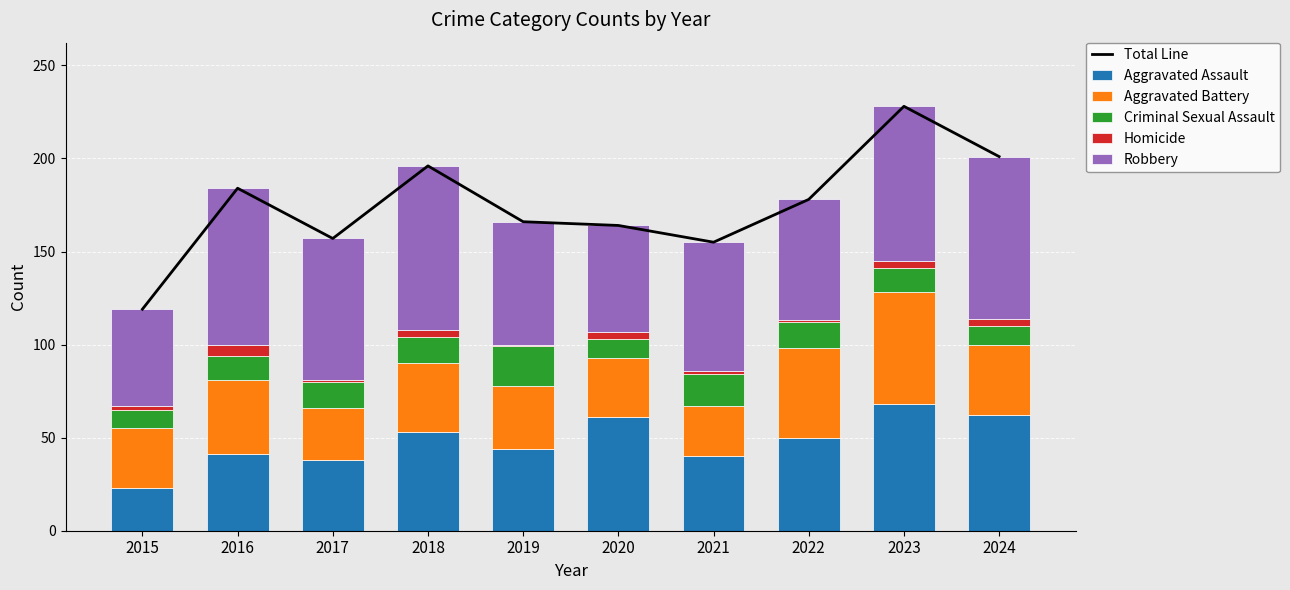

Is the value of Criminal Sexual Assault at 2022 greater than the value of Total Line at 2019?

No